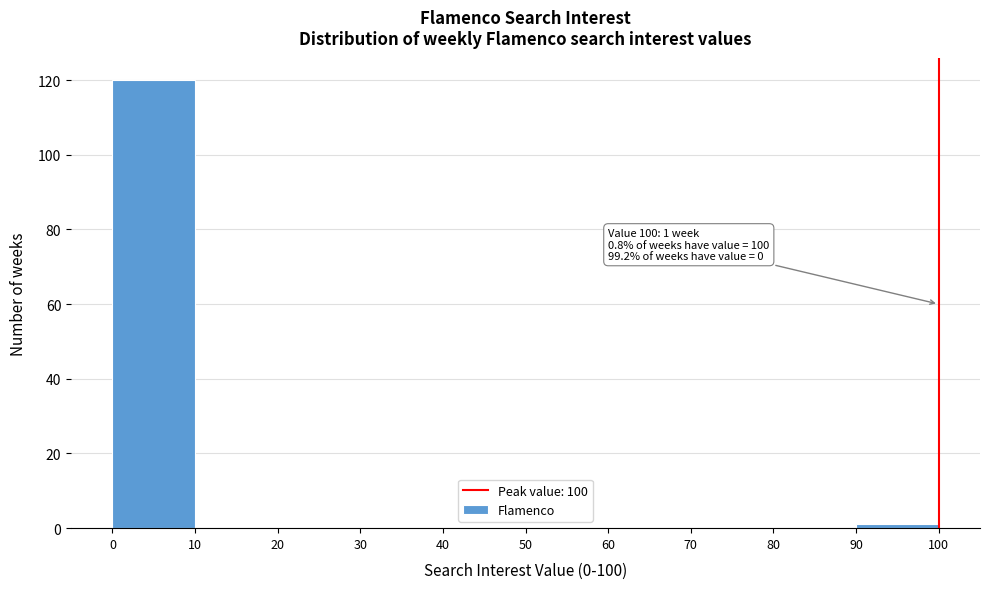

Over which range of the x-axis is the bar tallest?

0 to 10